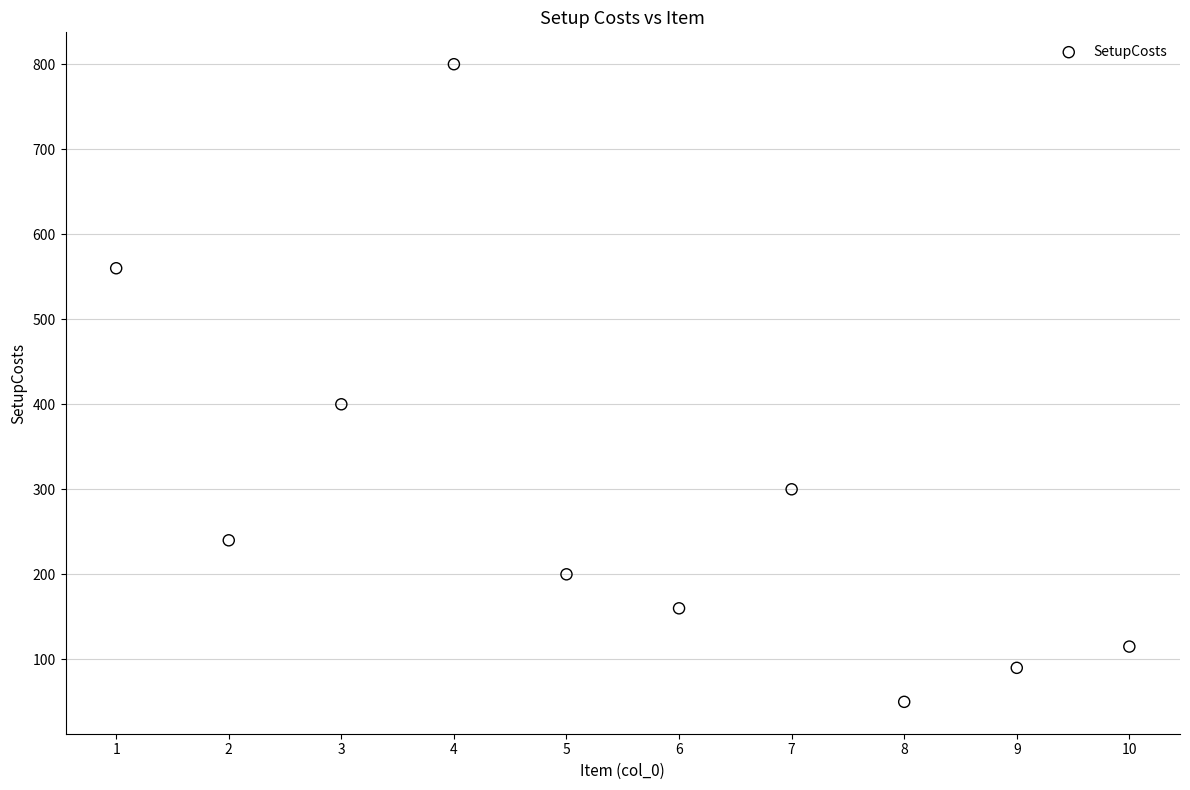

What is the average X value?

6